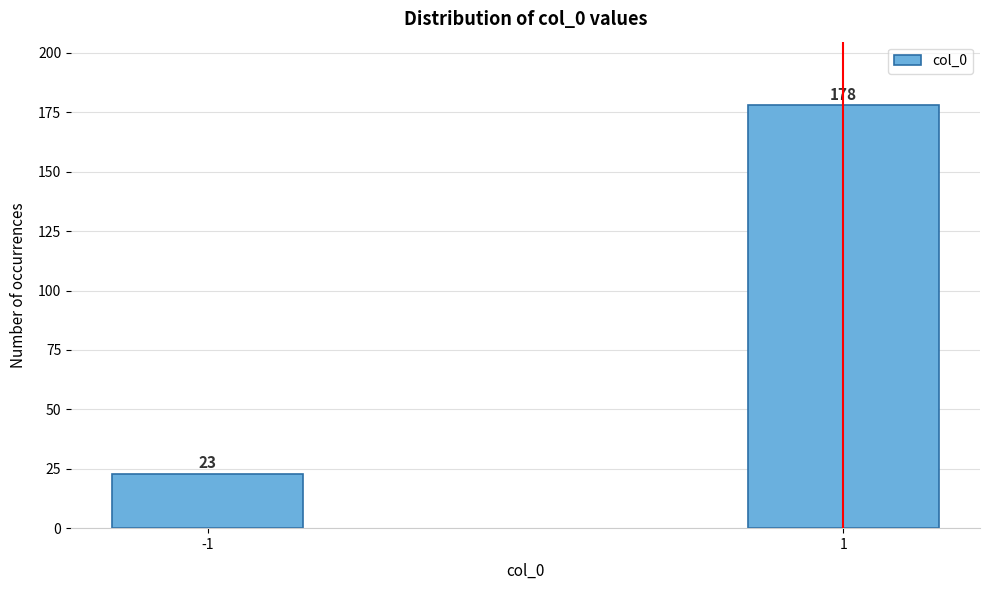

Reading left to right, transcribe all the data shown in this chart.

-1=23	1=178